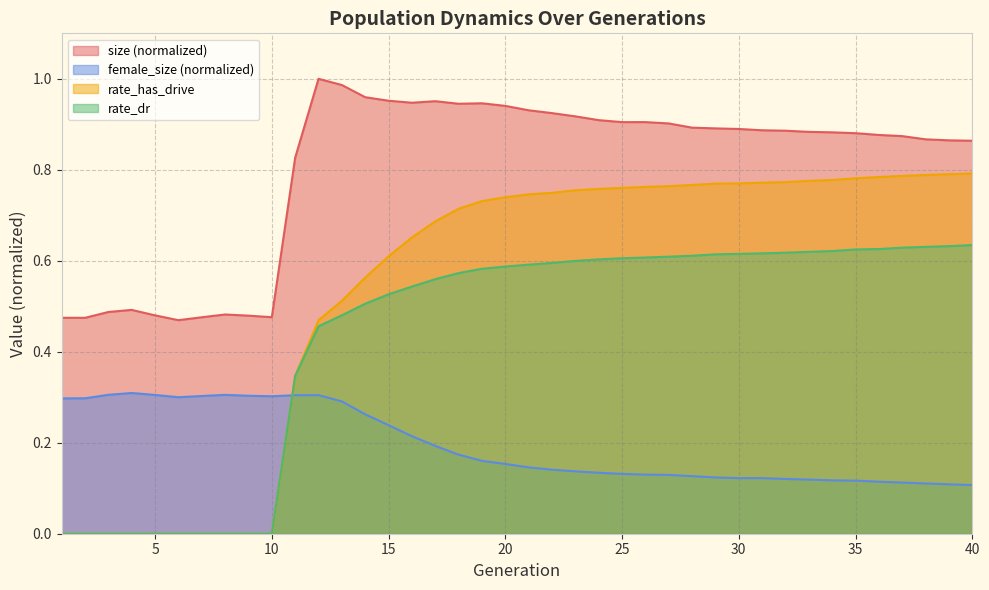

What is the approximate value of female_size at 6?

0.3